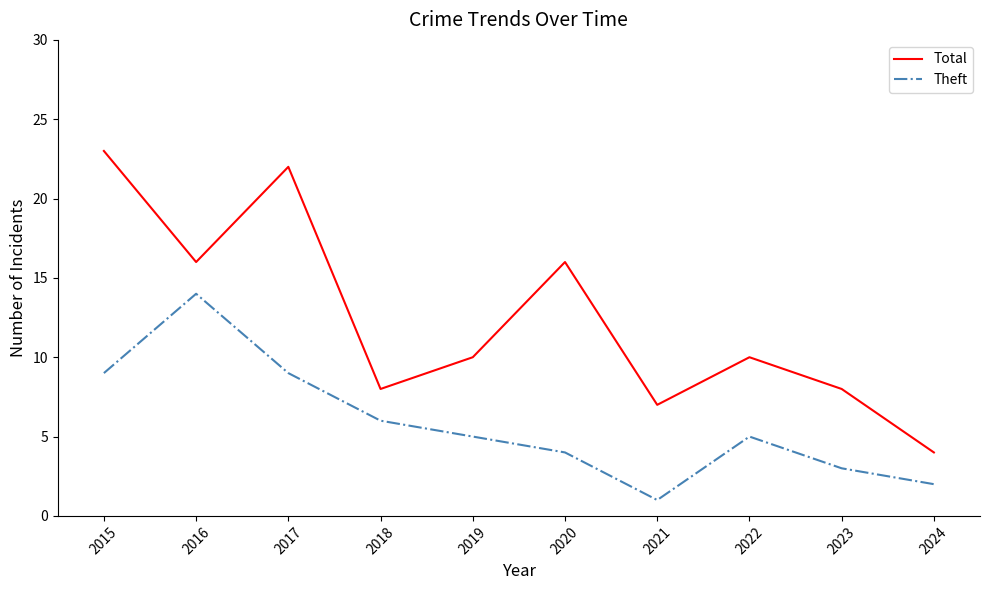

The Total series shows 7 at 2024. True or false?

False